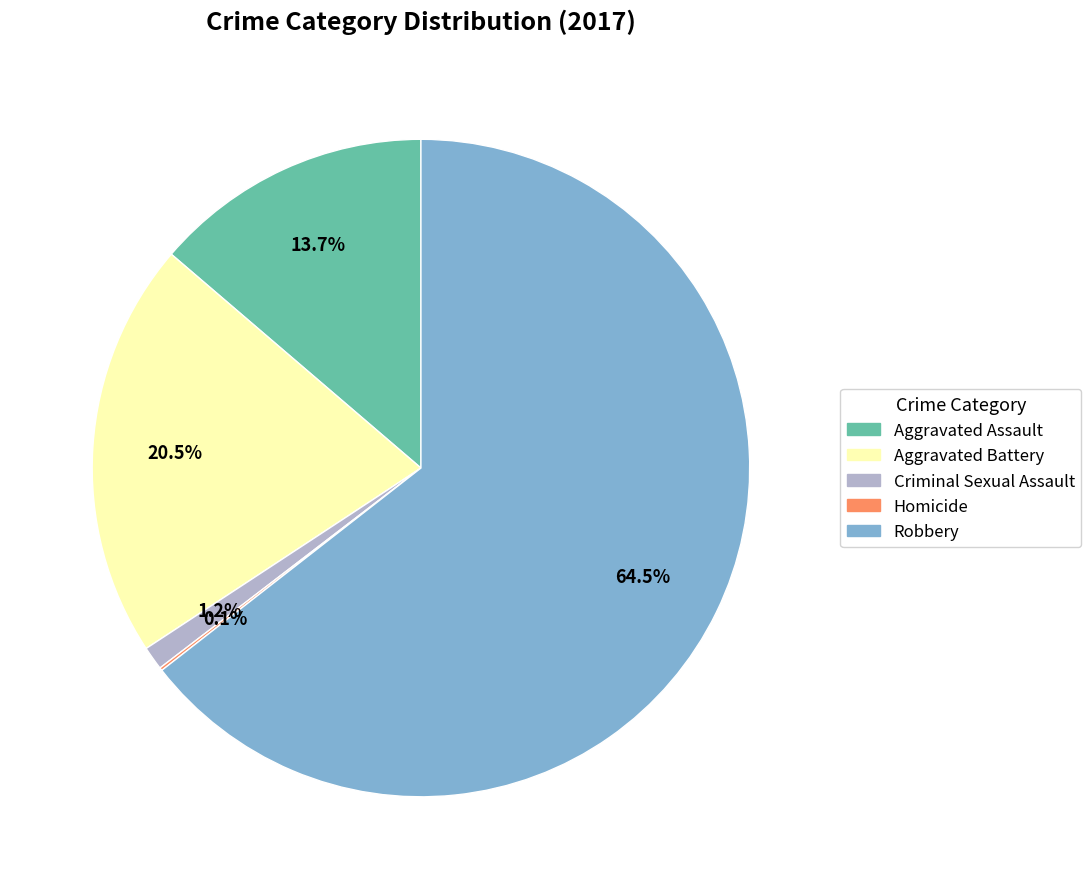

Which category has the biggest portion of the pie?

Robbery